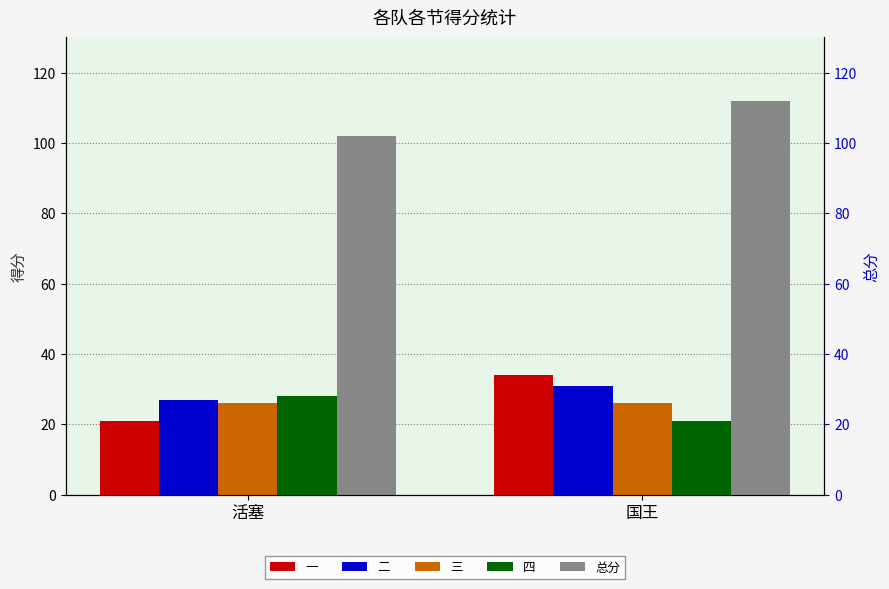

True or false: 四 has a value of 21 at 国王.

True